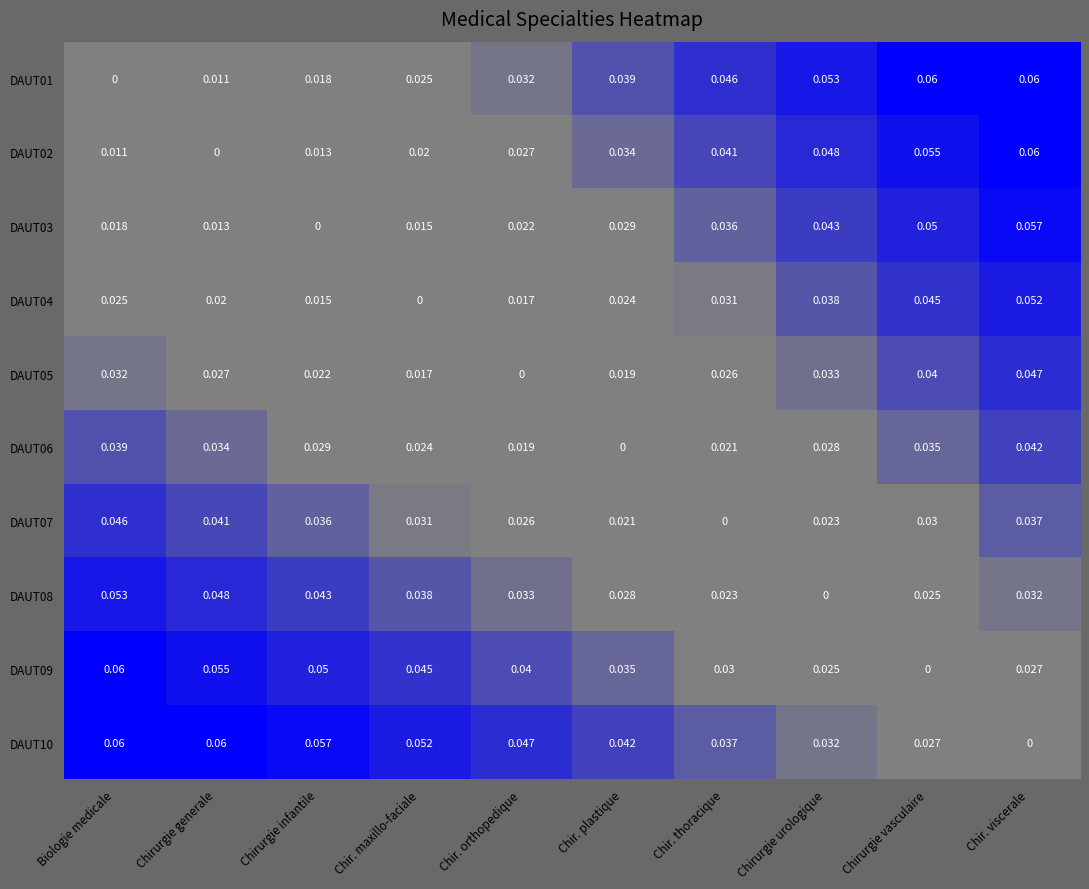

Count the number of categories in the chart.

10